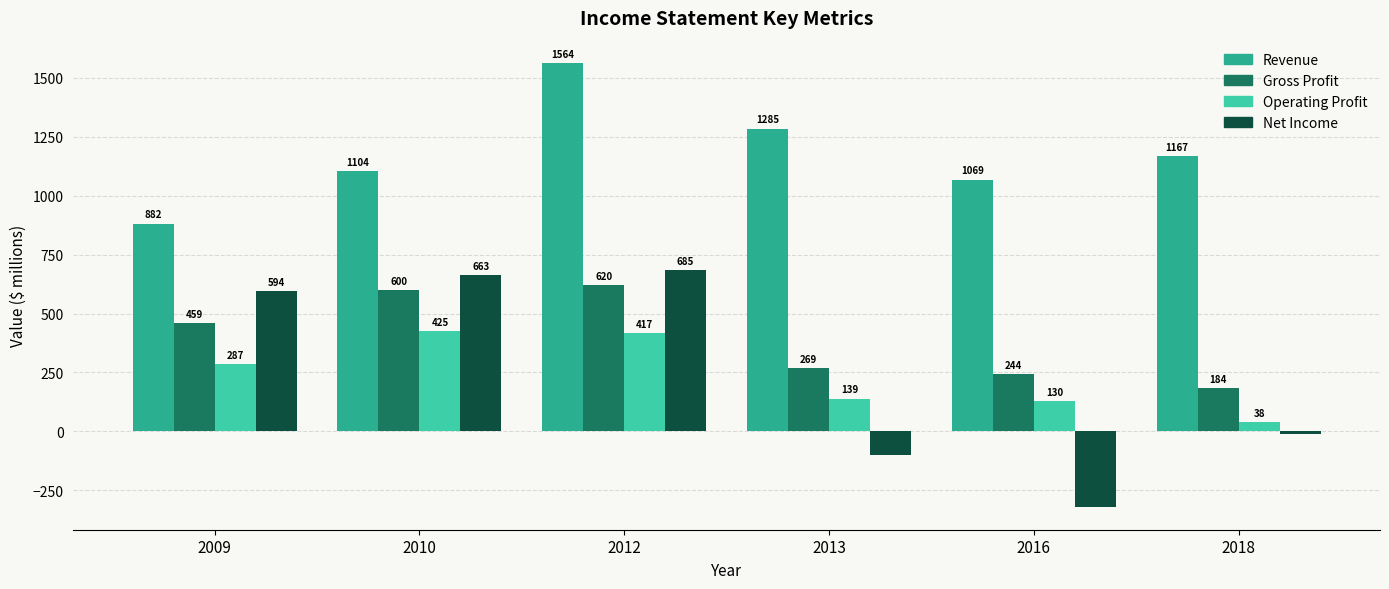

Are the bars horizontal?

No